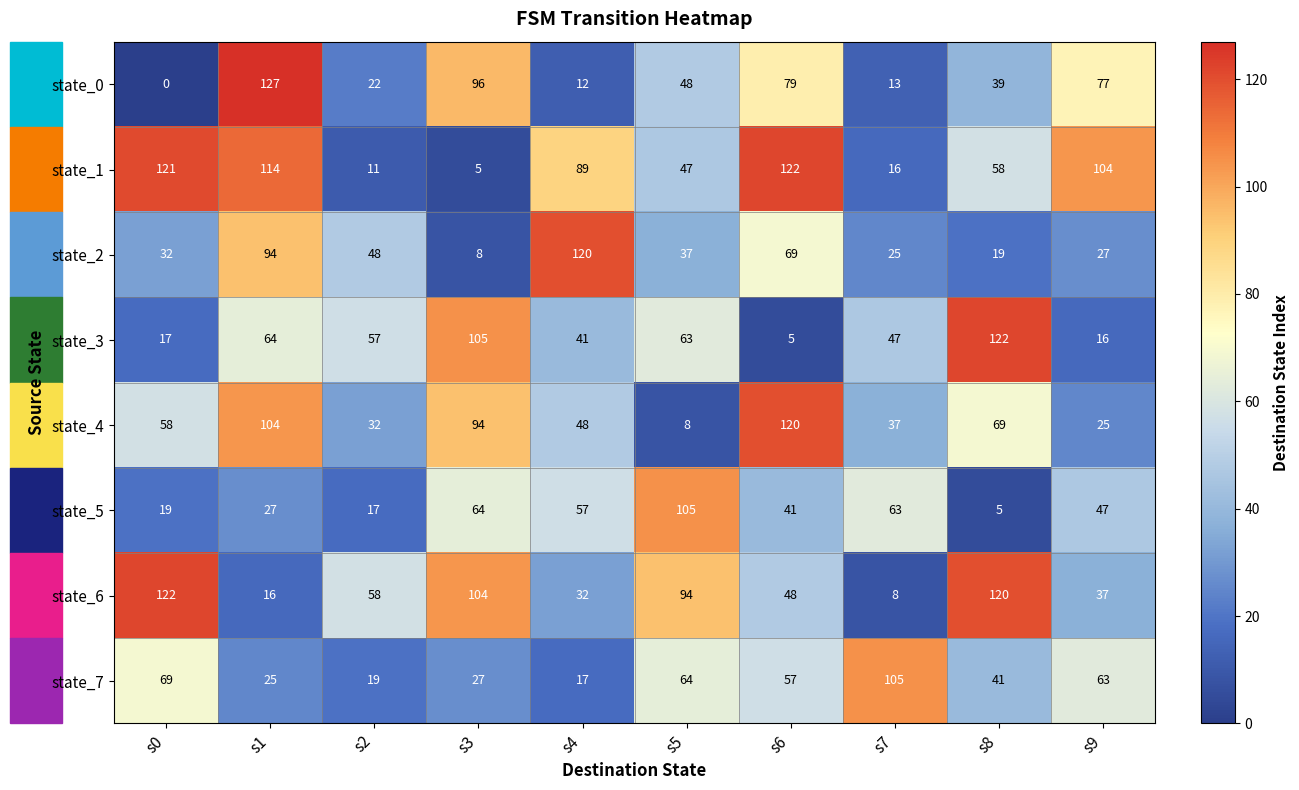

What is the total value across all series at s1?

571